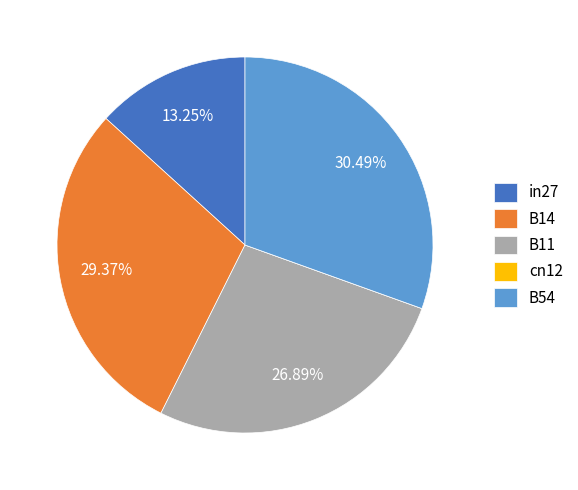

Which has a higher value, B14 or B54?

B54